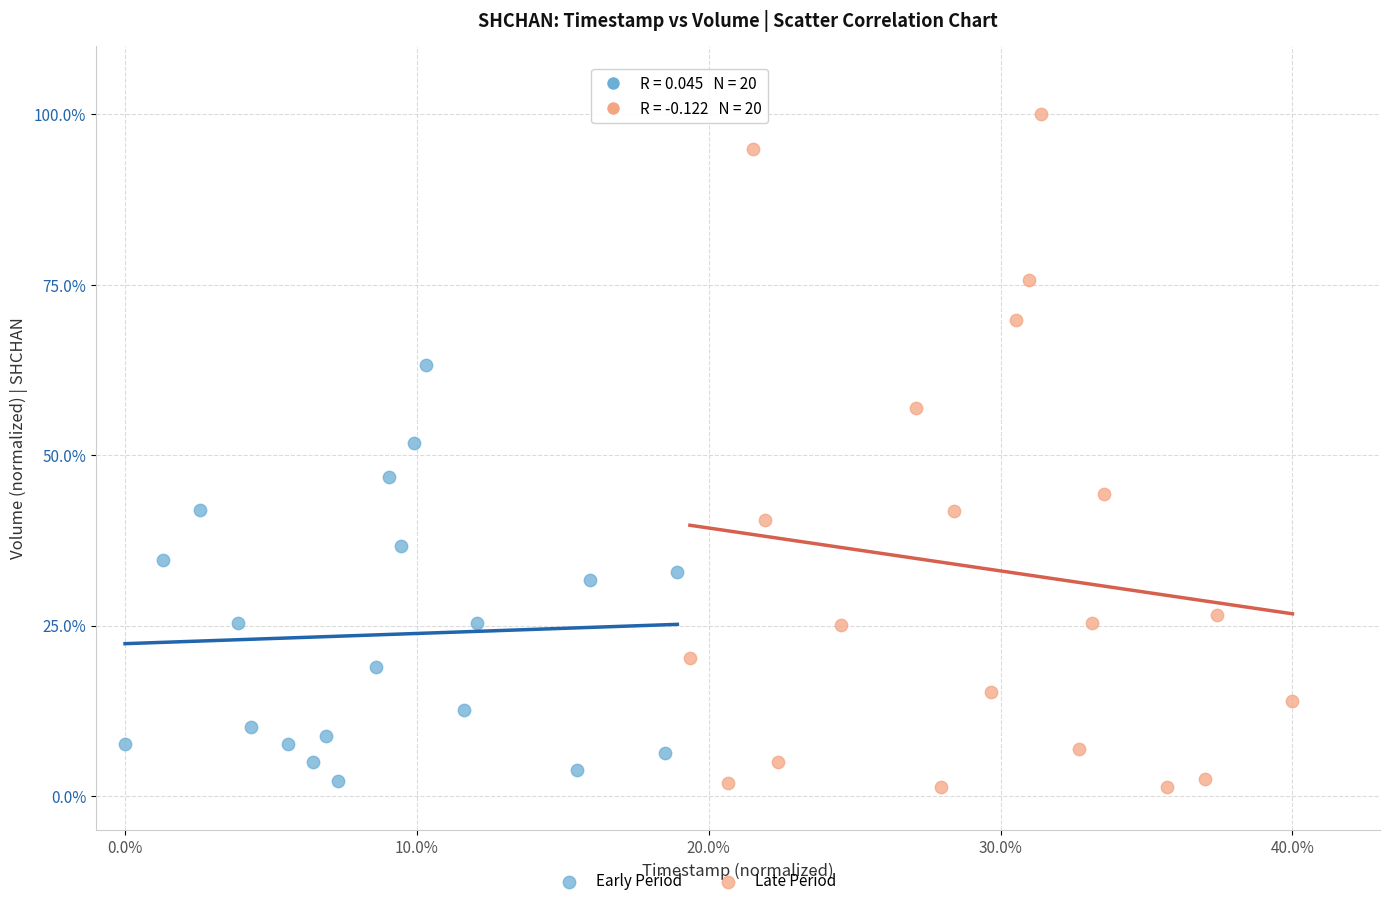

Which series contains the highest Y value?

Late Period